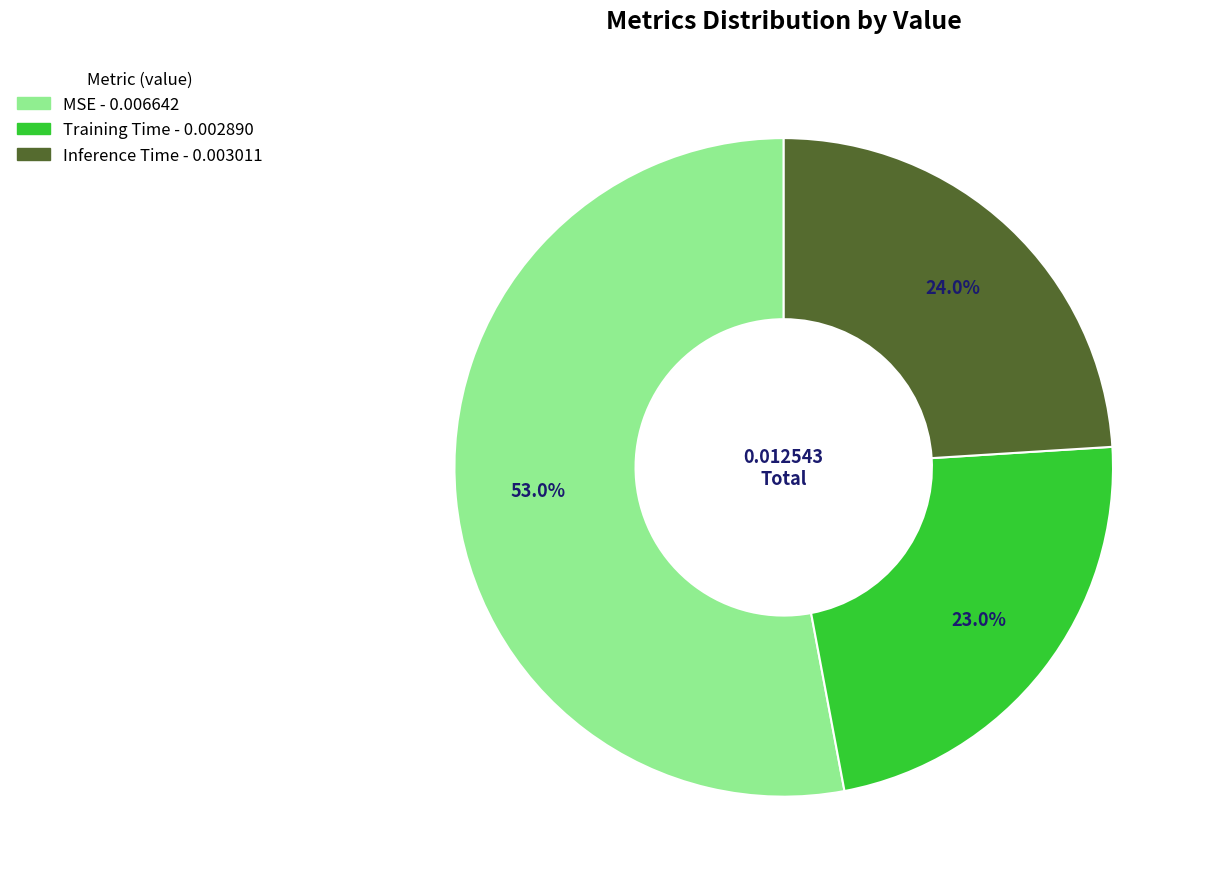

Is MSE the majority of the pie?

Yes